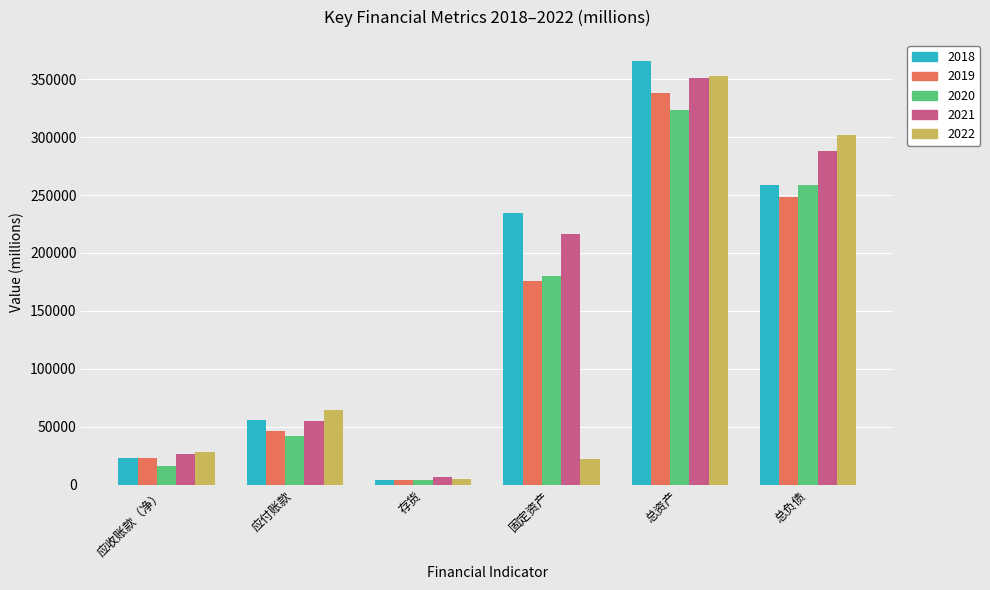

What is the value of the 2022 bar at the 4th from the left?

21735